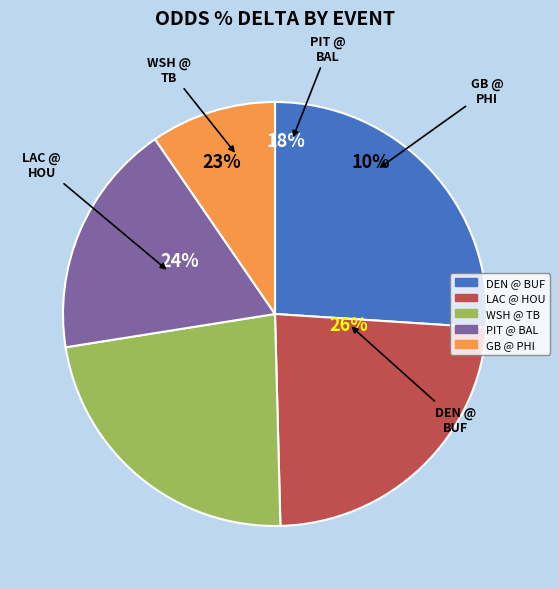

Rank the categories by value from highest to lowest.

Denver Broncos @ Buffalo Bills, Los Angeles Chargers @ Houston Texans, Washington Commanders @ Tampa Bay Buccaneers, Pittsburgh Steelers @ Baltimore Ravens, Green Bay Packers @ Philadelphia Eagles